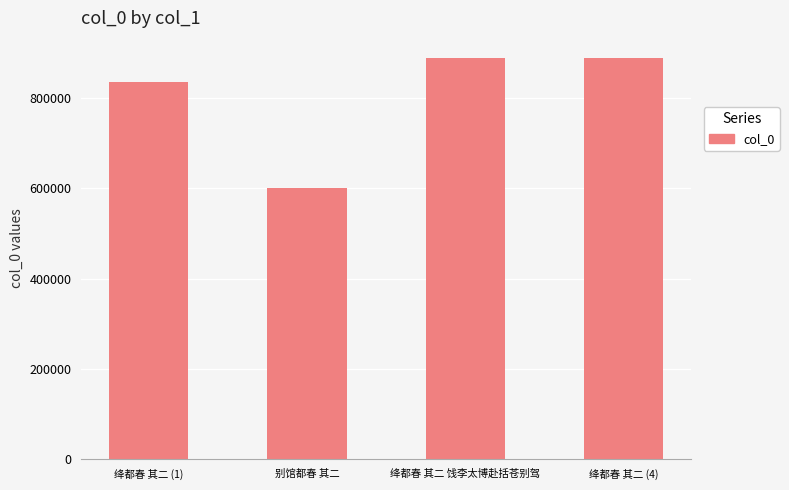

The value at 绛都春 其二 (4) is 385213. True or false?

False